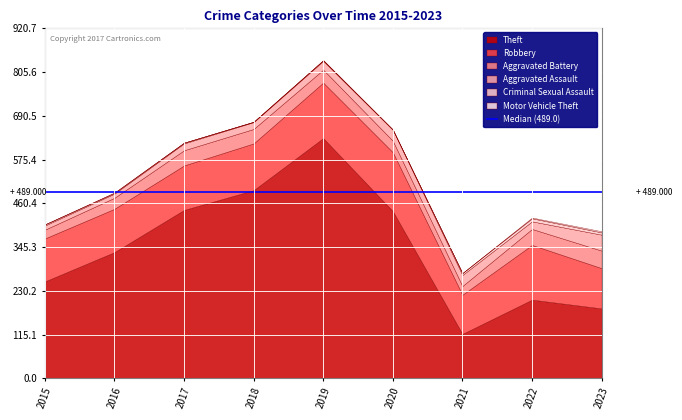

What is the sum of all Criminal Sexual Assault values?

29